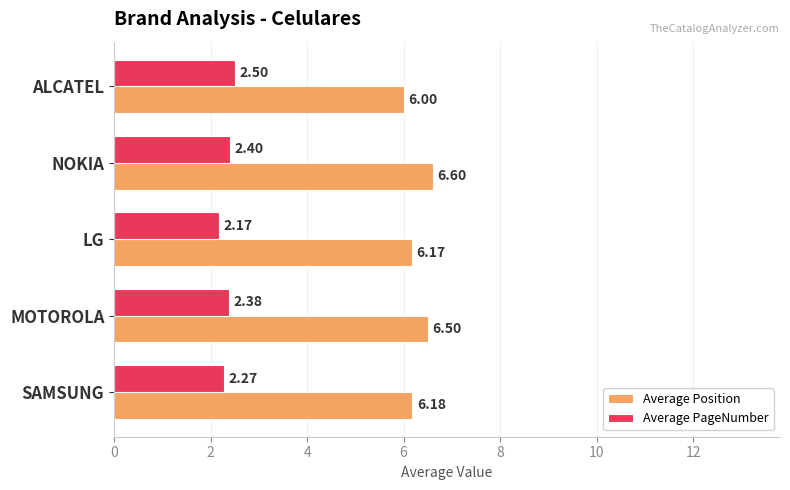

Which category has the highest value in the Average Position series?

NOKIA